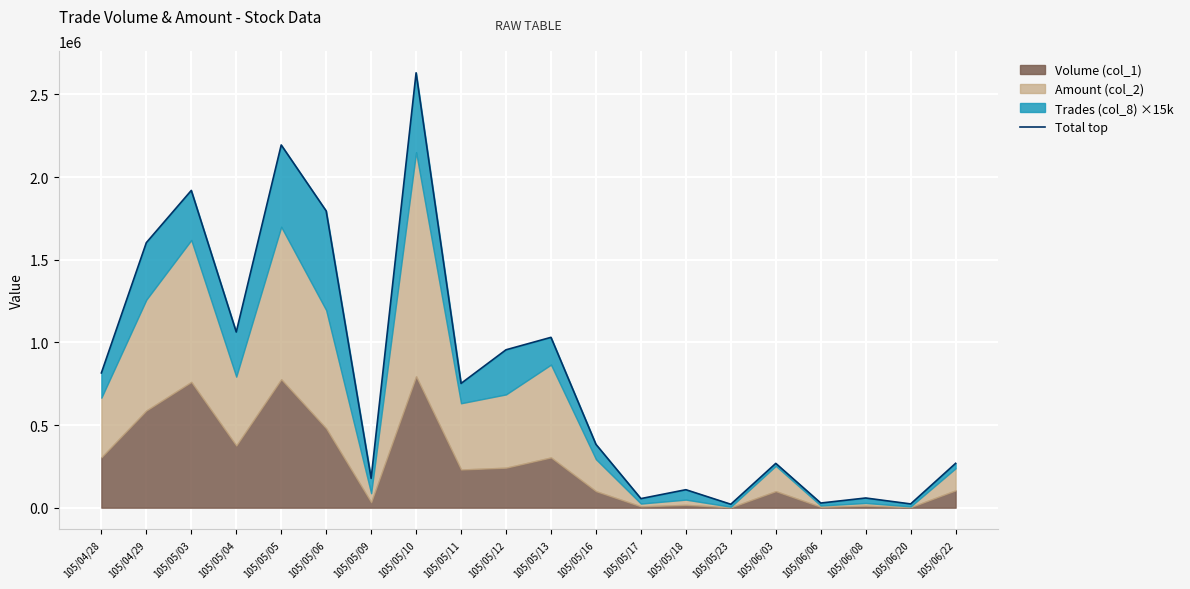

Approximately how many times larger is the value at 105/05/06 compared to 105/05/04?

1.7